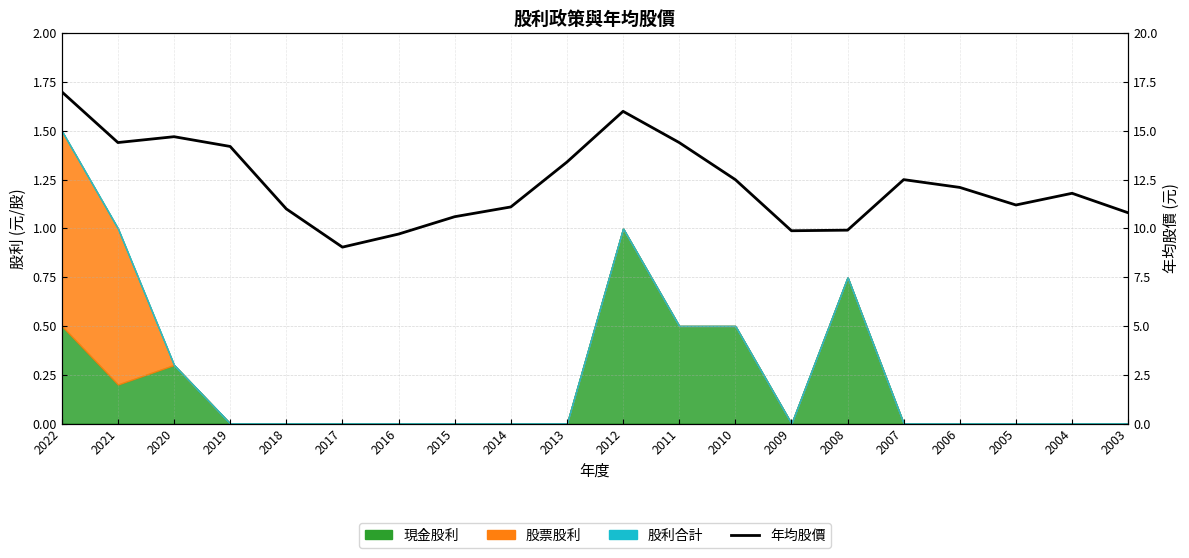

The value at 2019 is 24.1. True or false?

False